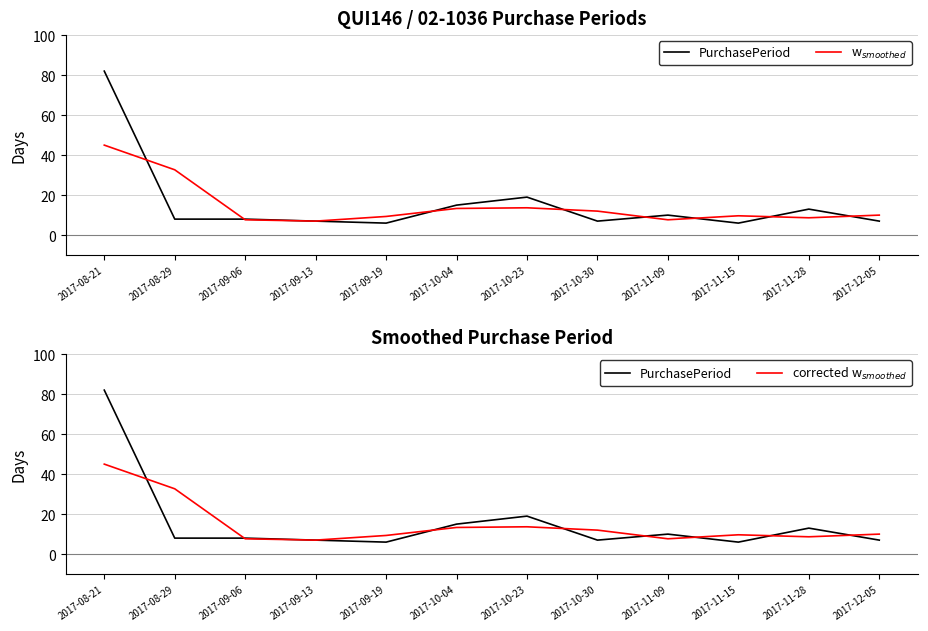

Reading right to left, extract all data points from this chart.

PurchasePeriod: 2017-12-05=7.0	2017-11-28=13.0	2017-11-15=6.0	2017-11-09=10.0	2017-10-30=7.0	2017-10-23=19.0	2017-10-04=15.0	2017-09-19=6.0	2017-09-13=7.0	2017-09-06=8.0	2017-08-29=8.0	2017-08-21=82.0
w$_{smoothed}$: 2017-12-05=10.0	2017-11-28=8.7	2017-11-15=9.7	2017-11-09=7.7	2017-10-30=12.0	2017-10-23=13.7	2017-10-04=13.3	2017-09-19=9.3	2017-09-13=7.0	2017-09-06=7.7	2017-08-29=32.7	2017-08-21=45.0
corrected w$_{smoothed}$: 2017-12-05=10.0	2017-11-28=8.7	2017-11-15=9.7	2017-11-09=7.7	2017-10-30=12.0	2017-10-23=13.7	2017-10-04=13.3	2017-09-19=9.3	2017-09-13=7.0	2017-09-06=7.7	2017-08-29=32.7	2017-08-21=45.0